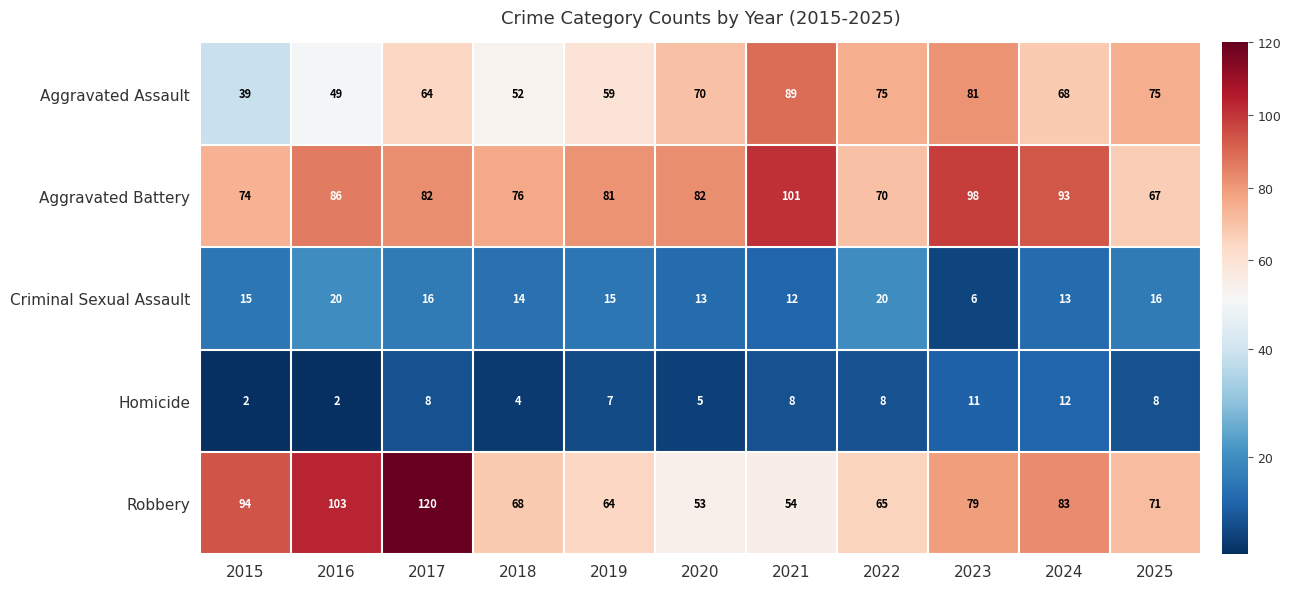

Is the value of Homicide at 2017 greater than the value of Aggravated Battery at 2018?

No